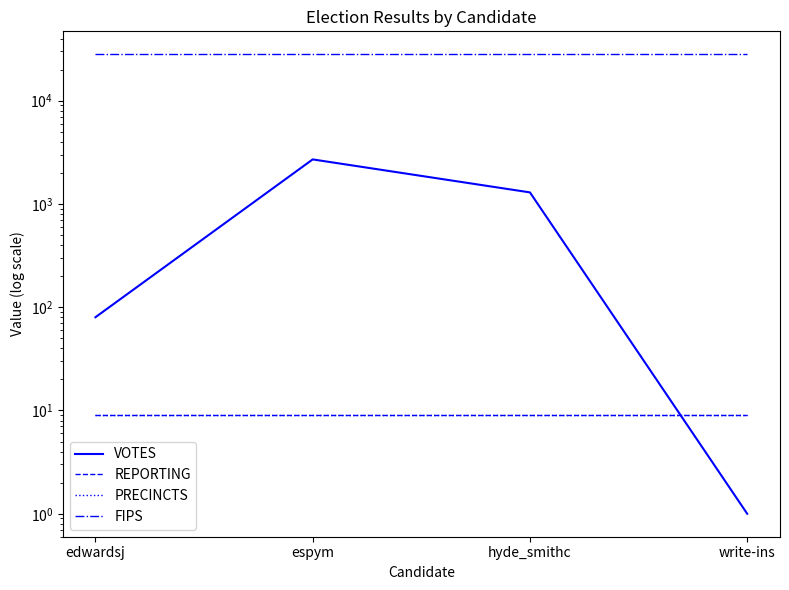

Is it true that VOTES equals 466 at hyde_smithc?

False